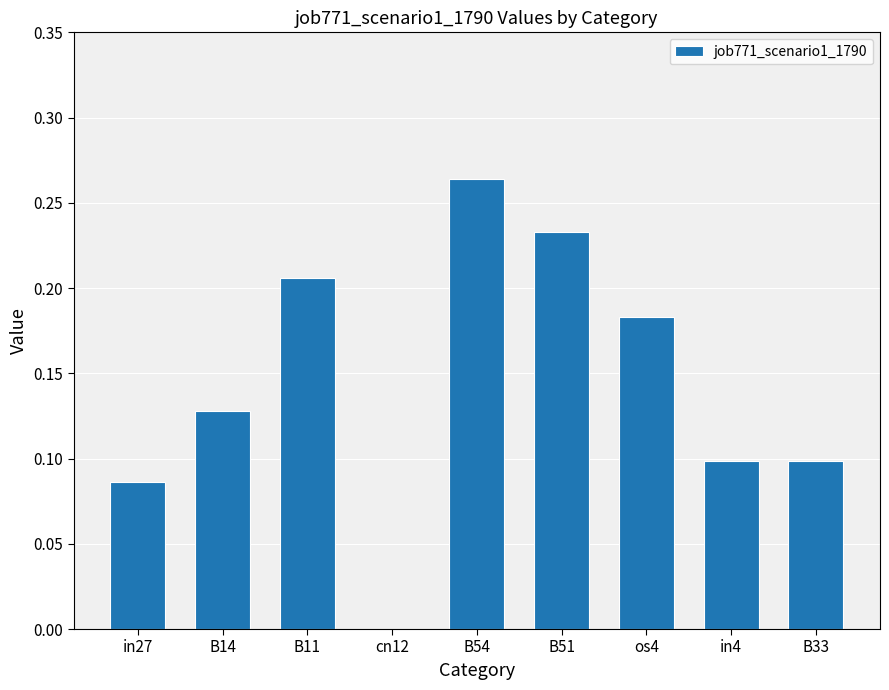

What is the change in value from in27 to B11?

+0.1